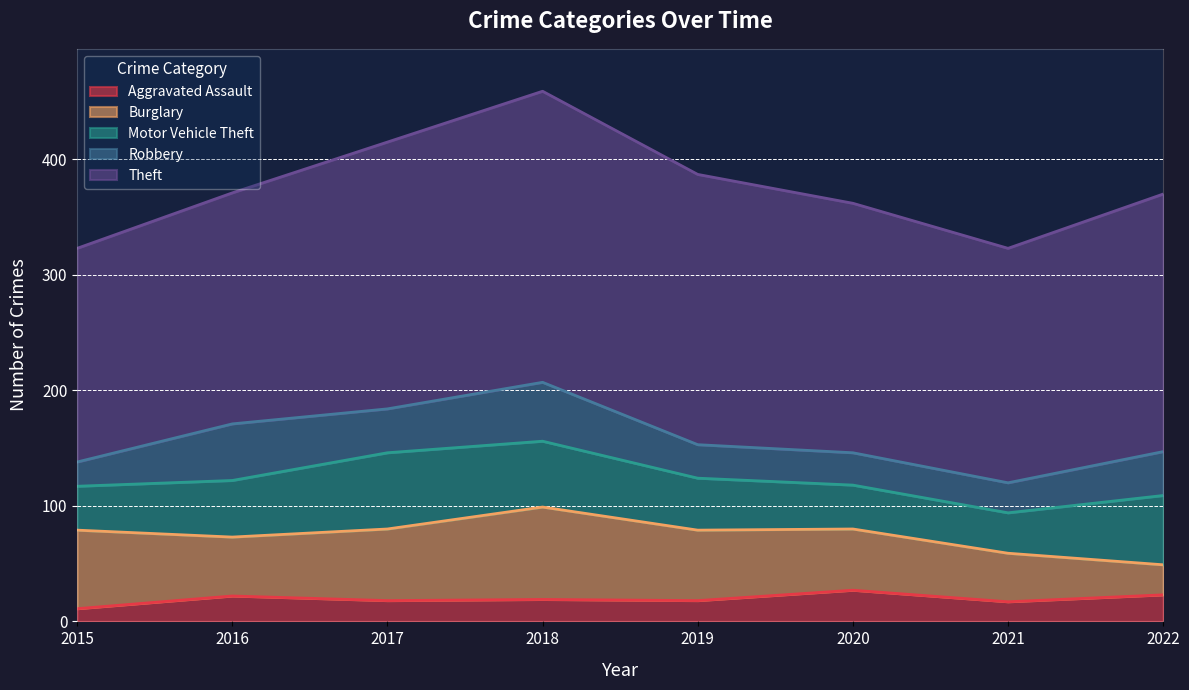

Which category has the lowest value in the Aggravated Assault series?

2015